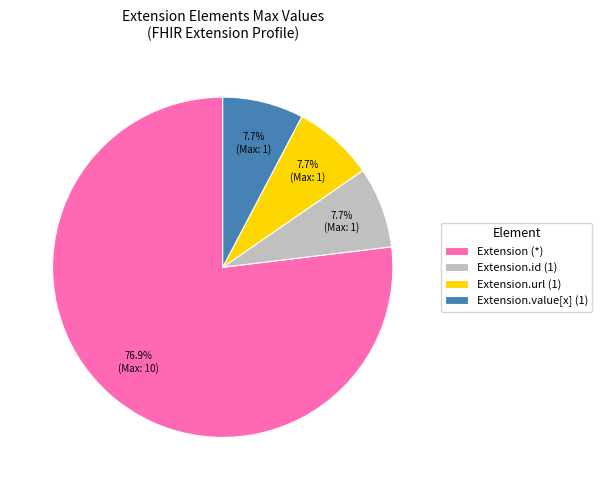

What is the largest slice in the pie chart?

Extension (*)